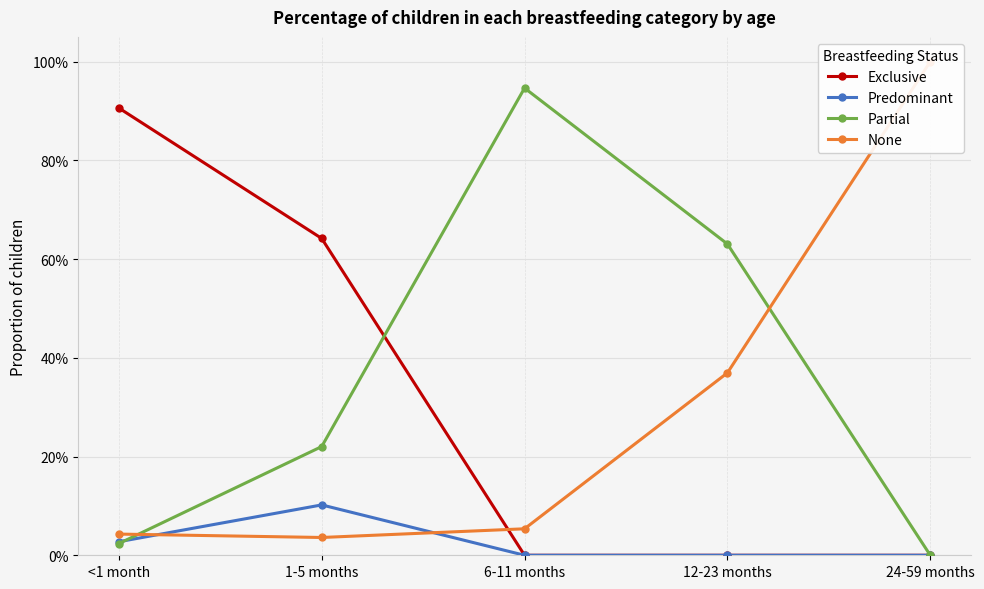

Which series has the largest total across all categories?

Partial